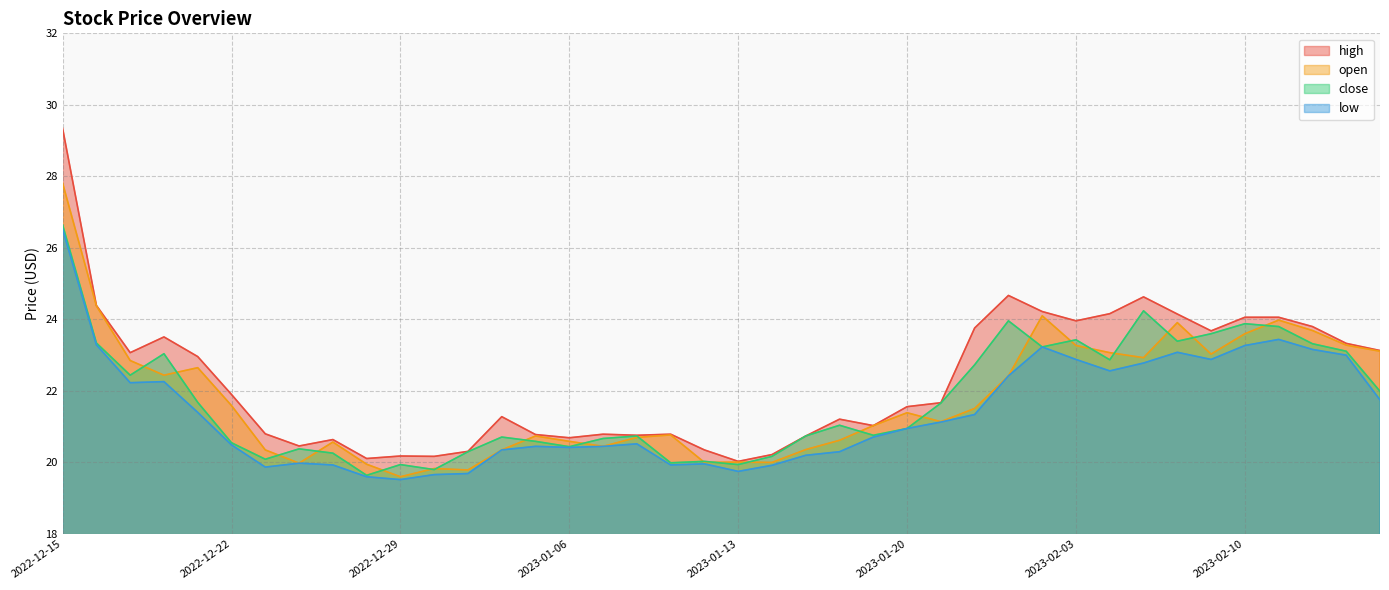

What is the difference between the maximum and minimum values in the open series?

8.2